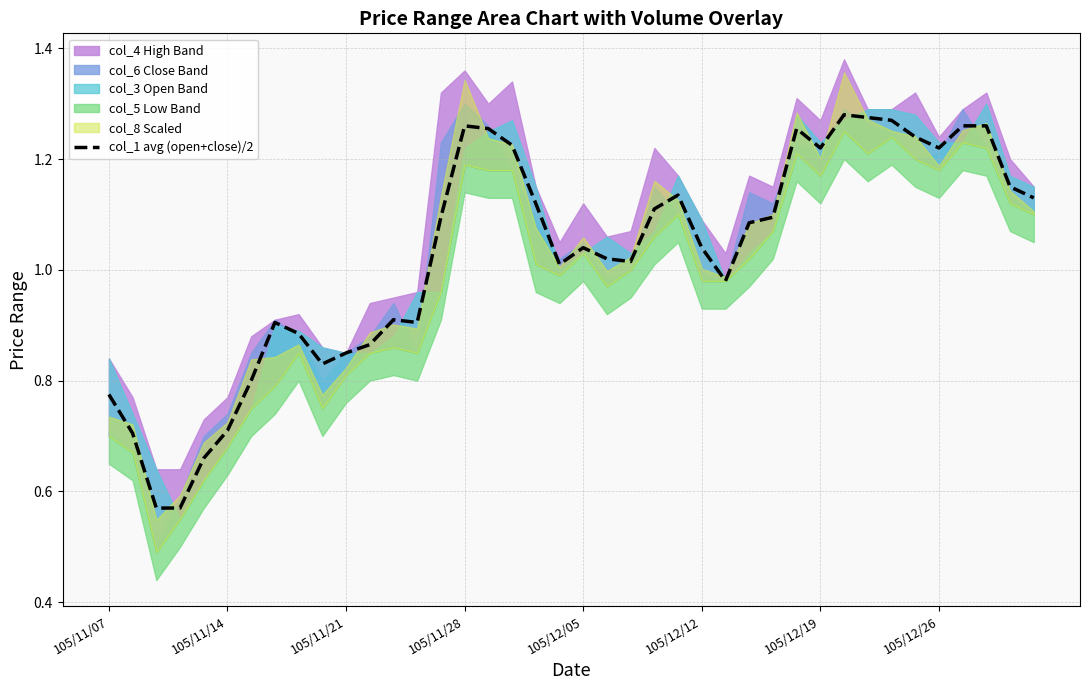

What is the average value?

1.0